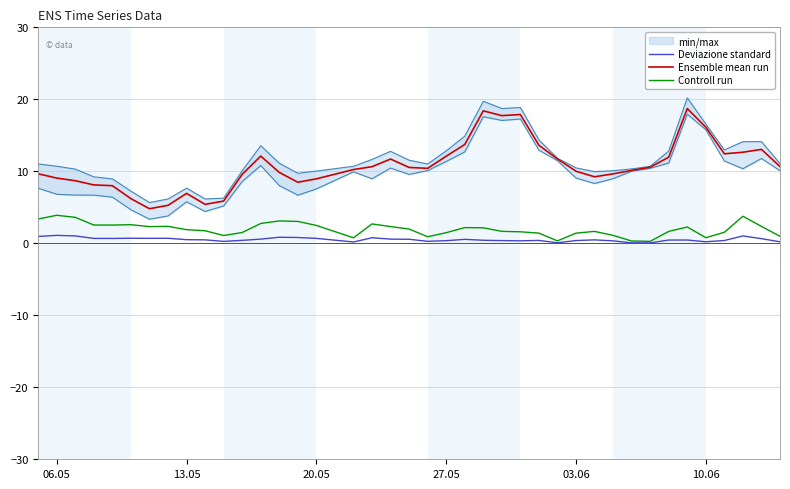

True or false: Controll run has a value of 3.9 at 06.05.

True